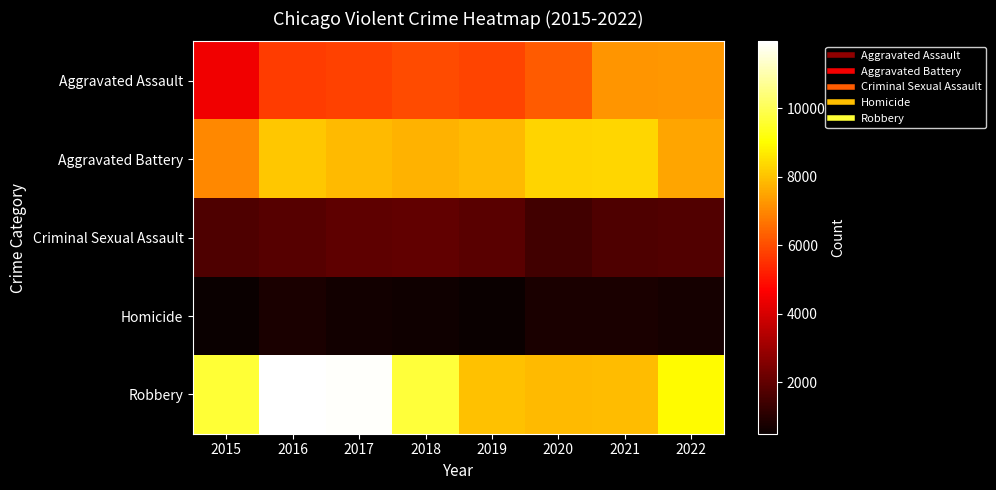

Reading left to right, what are all the values shown in this chart?

Aggravated Assault: 2015=4480	2016=5712	2017=5793	2018=6001	2019=5840	2020=6263	2021=7243	2022=7269
Aggravated Battery: 2015=7018	2016=8085	2017=7845	2018=7734	2019=7857	2020=8319	2021=8346	2022=7488
Criminal Sexual Assault: 2015=1668	2016=1816	2017=1940	2018=1975	2019=1875	2020=1450	2021=1684	2022=1725
Homicide: 2015=496	2016=786	2017=672	2018=589	2019=498	2020=787	2021=803	2022=709
Robbery: 2015=9638	2016=11960	2017=11880	2018=9679	2019=7994	2020=7856	2021=7920	2022=8971